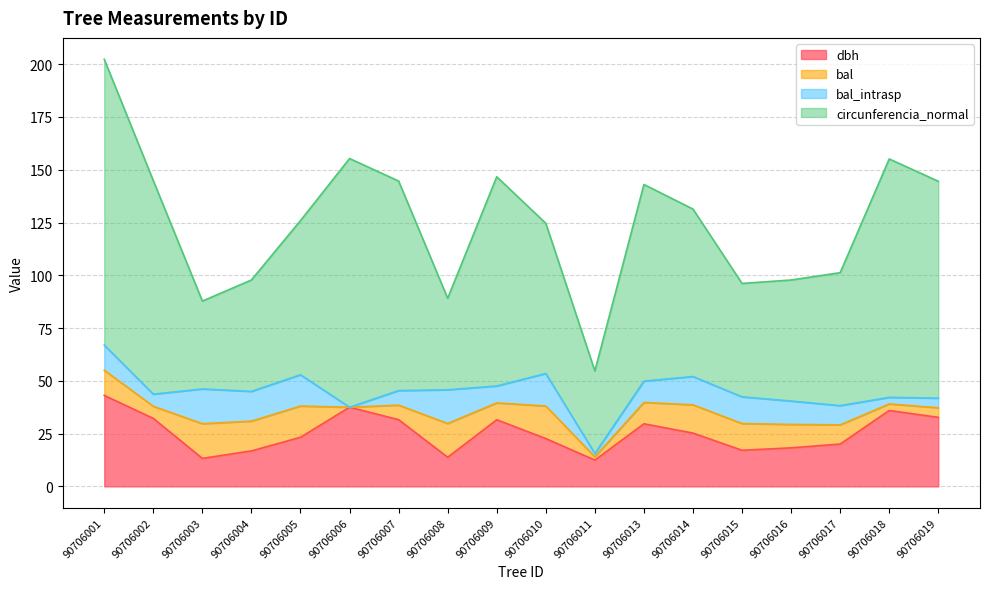

How many interior local valleys does the dbh series have?

4